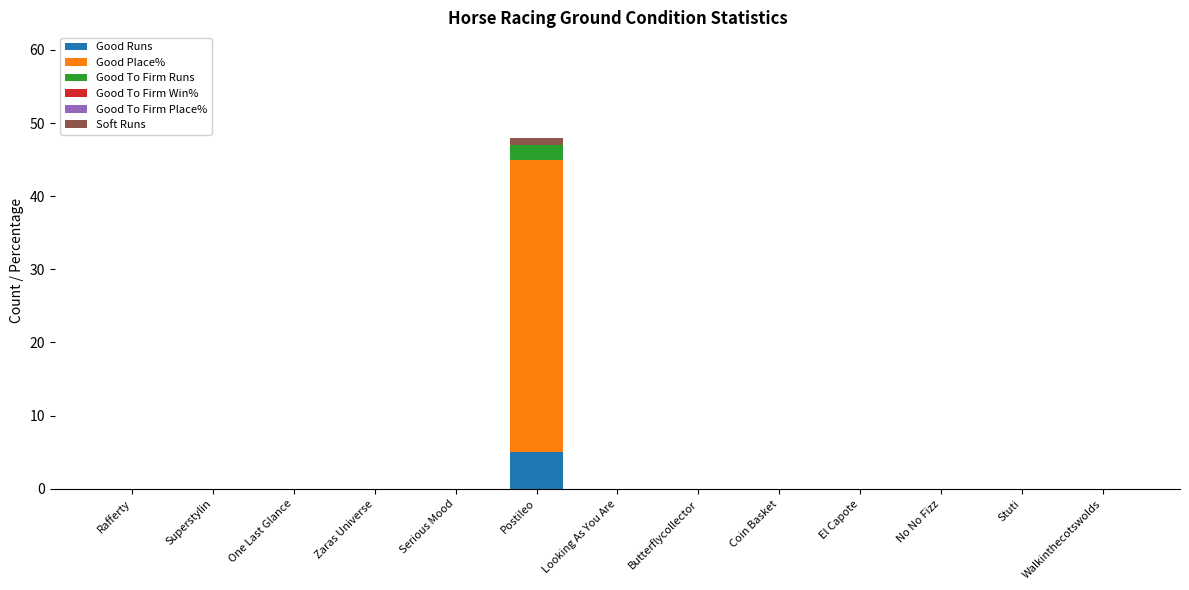

At which category is the sum across all series the highest?

Postileo